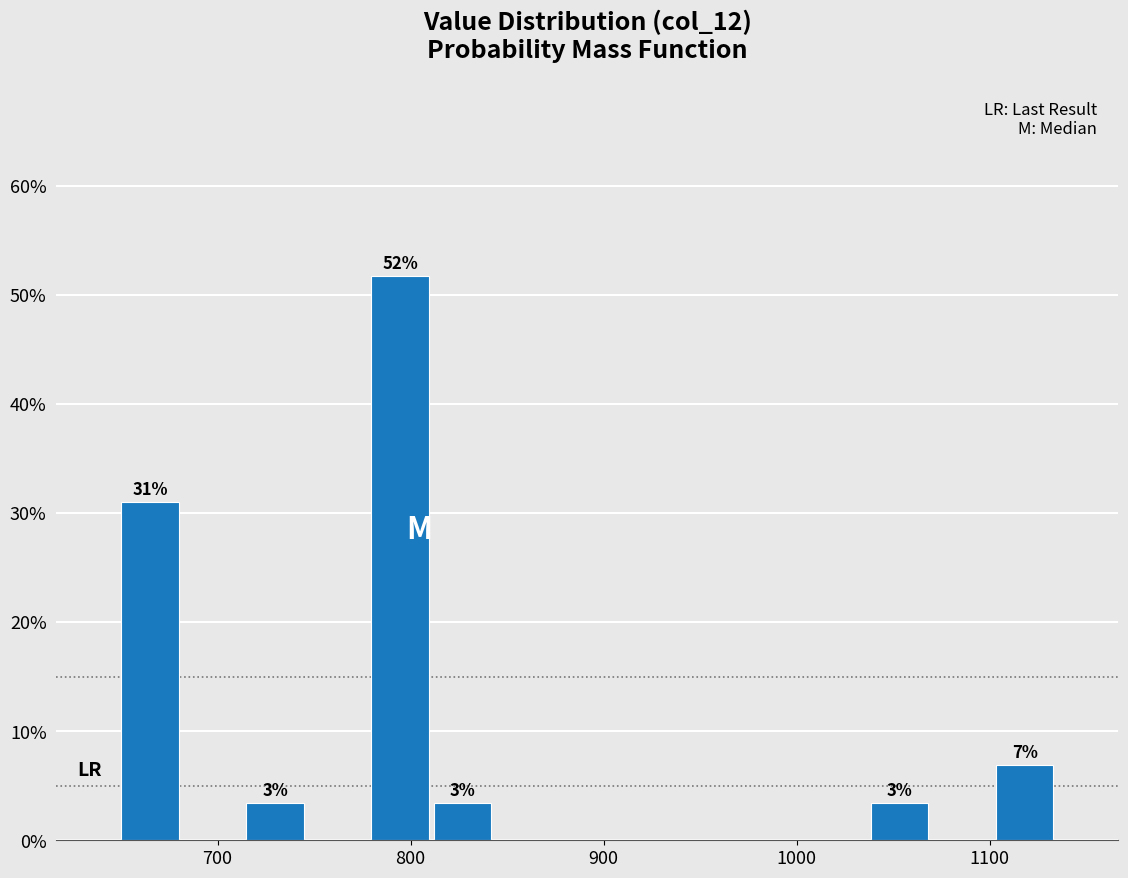

Around what value on the x-axis is the tallest bar? Give the approximate position of its centre, as read against the axis.

790